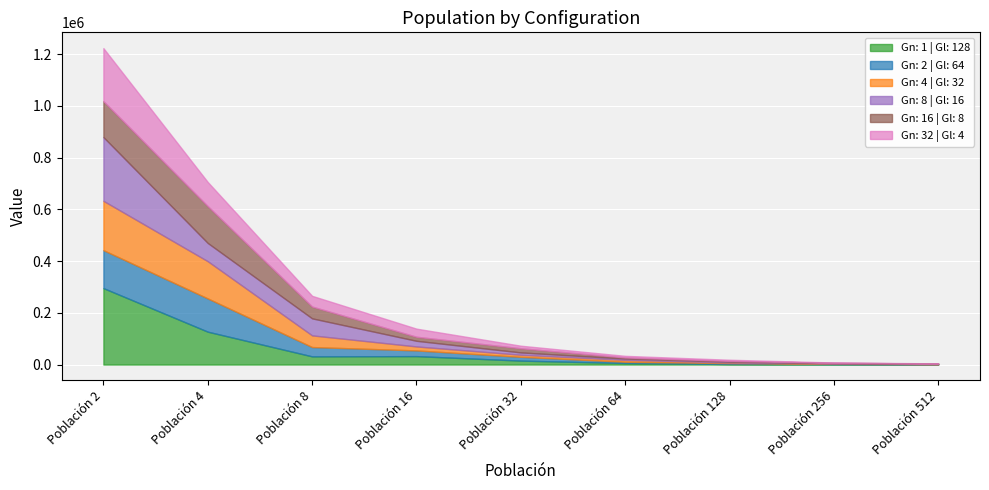

What is the difference between the Gn: 2 | Gl: 64 values at Población 2 and Población 64?

141875.3